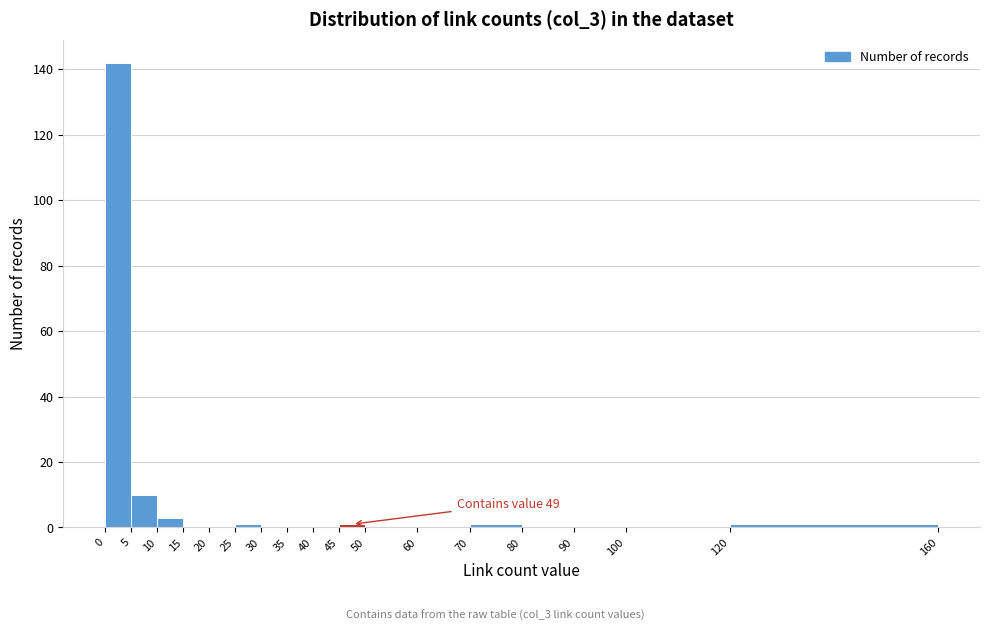

Over which range of the x-axis is the bar tallest?

0 to 5